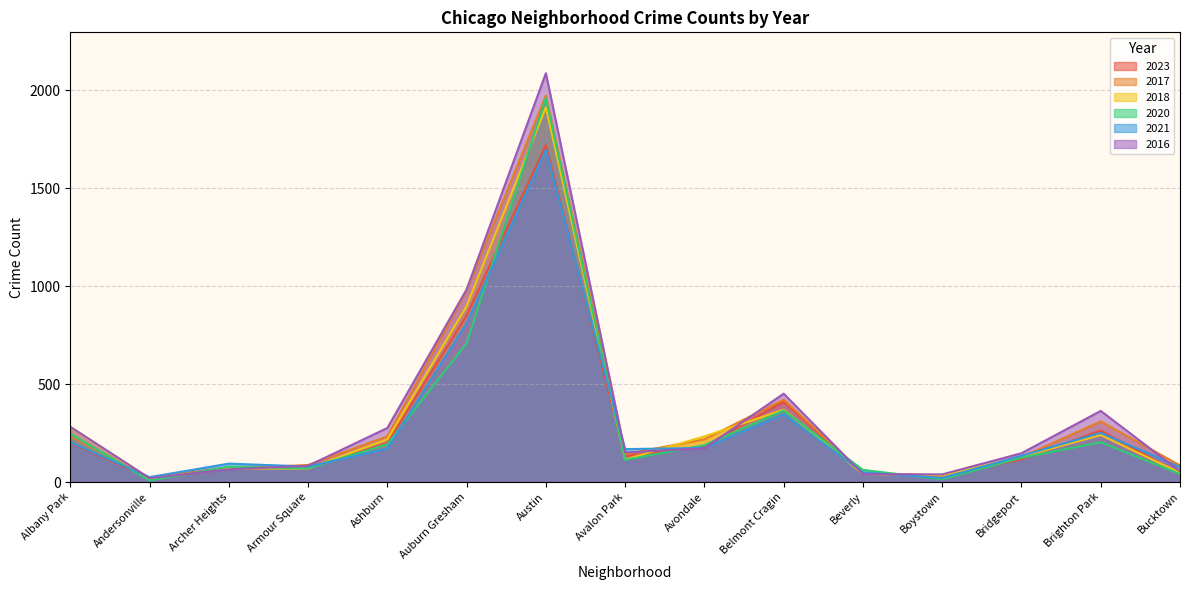

Which category has the lowest value in the 2023 series?

Andersonville